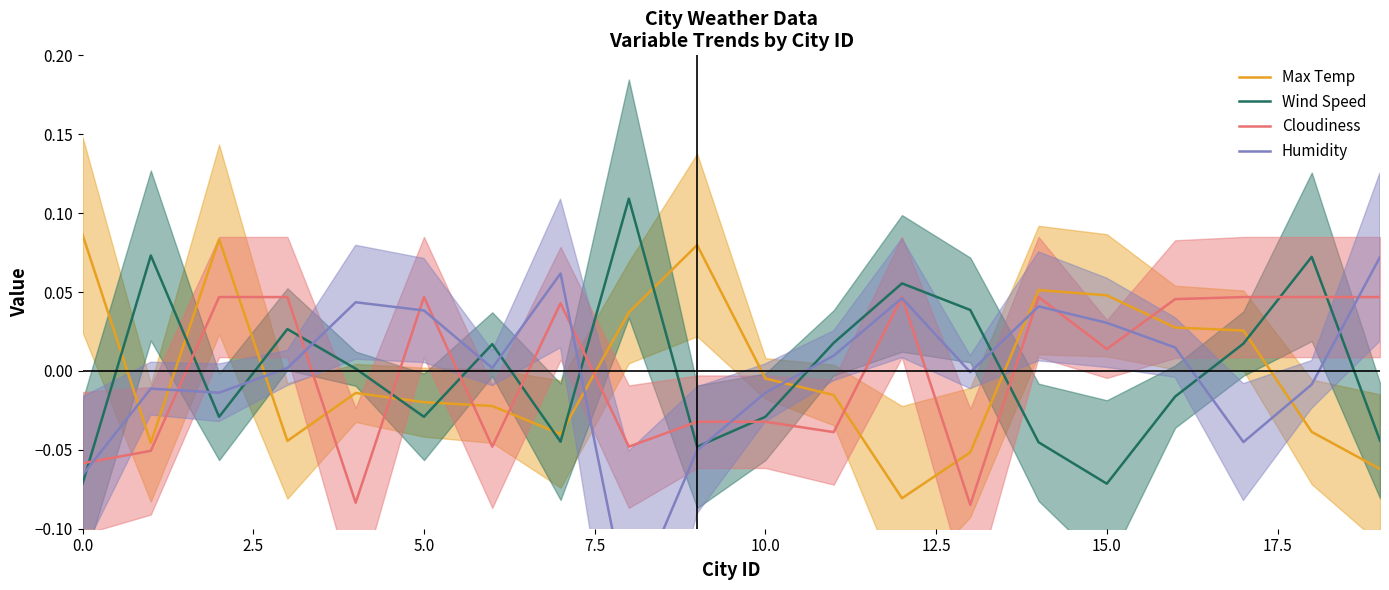

Between 10 and 19, which is larger?

10